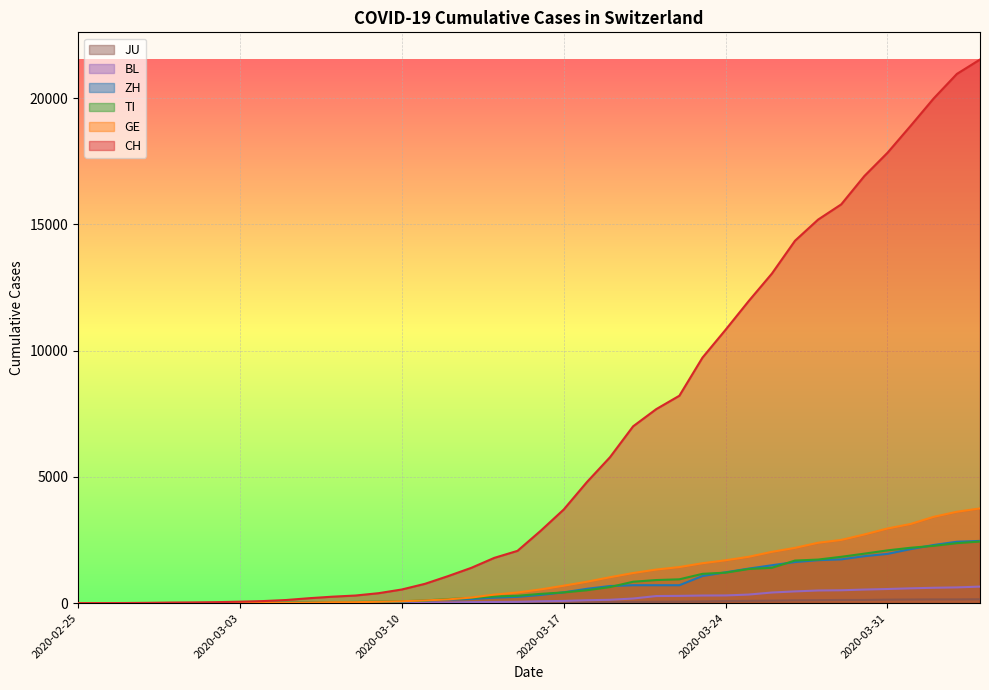

Reading right to left, list all the values displayed in this chart.

CH: 2020-04-04=21535	2020-04-03=20965	2020-04-02=19997	2020-04-01=18908	2020-03-31=17842	2020-03-30=16920	2020-03-29=15798	2020-03-28=15195	2020-03-27=14356	2020-03-26=13054	2020-03-25=11970	2020-03-24=10831	2020-03-23=9727	2020-03-22=8217	2020-03-21=7686	2020-03-20=7005	2020-03-19=5781	2020-03-18=4794	2020-03-17=3710	2020-03-16=2864	2020-03-15=2072	2020-03-14=1795	2020-03-13=1398	2020-03-12=1072	2020-03-11=766	2020-03-10=542	2020-03-09=396	2020-03-08=303	2020-03-07=257	2020-03-06=197	2020-03-05=125	2020-03-04=83	2020-03-03=59	2020-03-02=40	2020-03-01=29	2020-02-29=23	2020-02-28=13	2020-02-27=6	2020-02-26=2	2020-02-25=0
GE: 2020-04-04=3753	2020-04-03=3621	2020-04-02=3420	2020-04-01=3137	2020-03-31=2958	2020-03-30=2721	2020-03-29=2505	2020-03-28=2393	2020-03-27=2190	2020-03-26=2033	2020-03-25=1837	2020-03-24=1699	2020-03-23=1582	2020-03-22=1430	2020-03-21=1331	2020-03-20=1194	2020-03-19=1027	2020-03-18=848	2020-03-17=692	2020-03-16=544	2020-03-15=423	2020-03-14=340	2020-03-13=222	2020-03-12=150	2020-03-11=109	2020-03-10=76	2020-03-09=56	2020-03-08=40	2020-03-07=38	2020-03-06=25	2020-03-05=17	2020-03-04=14	2020-03-03=13	2020-03-02=10	2020-03-01=9	2020-02-29=8	2020-02-28=4	2020-02-27=1	2020-02-26=1	2020-02-25=0
TI: 2020-04-04=2442	2020-04-03=2377	2020-04-02=2271	2020-04-01=2195	2020-03-31=2091	2020-03-30=1962	2020-03-29=1837	2020-03-28=1727	2020-03-27=1688	2020-03-26=1401	2020-03-25=1354	2020-03-24=1209	2020-03-23=1162	2020-03-22=945	2020-03-21=916	2020-03-20=849	2020-03-19=638	2020-03-18=511	2020-03-17=426	2020-03-16=368	2020-03-15=293	2020-03-14=265	2020-03-13=206	2020-03-12=163	2020-03-11=108	2020-03-10=75	2020-03-09=61	2020-03-08=49	2020-03-07=41	2020-03-06=28	2020-03-05=25	2020-03-04=13	2020-03-03=8	2020-03-02=4	2020-03-01=2	2020-02-29=2	2020-02-28=1	2020-02-27=1	2020-02-26=1	2020-02-25=0
ZH: 2020-04-04=2466	2020-04-03=2433	2020-04-02=2305	2020-04-01=2141	2020-03-31=1952	2020-03-30=1861	2020-03-29=1735	2020-03-28=1703	2020-03-27=1629	2020-03-26=1502	2020-03-25=1370	2020-03-24=1223	2020-03-23=1075	2020-03-22=711	2020-03-21=711	2020-03-20=711	2020-03-19=679	2020-03-18=568	2020-03-17=429	2020-03-16=326	2020-03-15=250	2020-03-14=218	2020-03-13=163	2020-03-12=140	2020-03-11=101	2020-03-10=62	2020-03-09=49	2020-03-08=40	2020-03-07=34	2020-03-06=29	2020-03-05=23	2020-03-04=15	2020-03-03=13	2020-03-02=10	2020-03-01=7	2020-02-29=6	2020-02-28=2	2020-02-27=2	2020-02-26=2	2020-02-25=0
BL: 2020-04-04=656	2020-04-03=625	2020-04-02=610	2020-04-01=588	2020-03-31=561	2020-03-30=539	2020-03-29=511	2020-03-28=502	2020-03-27=466	2020-03-26=422	2020-03-25=341	2020-03-24=306	2020-03-23=302	2020-03-22=289	2020-03-21=282	2020-03-20=184	2020-03-19=134	2020-03-18=116	2020-03-17=89	2020-03-16=76	2020-03-15=54	2020-03-14=47	2020-03-13=42	2020-03-12=26	2020-03-11=26	2020-03-10=22	2020-03-09=20	2020-03-08=19	2020-03-07=15	2020-03-06=6	2020-03-05=6	2020-03-04=2	2020-03-03=2	2020-03-02=2	2020-03-01=2	2020-02-29=2	2020-02-28=1	2020-02-27=0	2020-02-26=0	2020-02-25=0
JU: 2020-04-04=154	2020-04-03=149	2020-04-02=149	2020-04-01=145	2020-03-31=140	2020-03-30=128	2020-03-29=127	2020-03-28=119	2020-03-27=114	2020-03-26=100	2020-03-25=92	2020-03-24=82	2020-03-23=69	2020-03-22=61	2020-03-21=54	2020-03-20=44	2020-03-19=36	2020-03-18=32	2020-03-17=29	2020-03-16=25	2020-03-15=19	2020-03-14=18	2020-03-13=17	2020-03-12=12	2020-03-11=7	2020-03-10=7	2020-03-09=7	2020-03-08=5	2020-03-07=5	2020-03-06=4	2020-03-05=4	2020-03-04=2	2020-03-03=2	2020-03-02=1	2020-03-01=1	2020-02-29=1	2020-02-28=1	2020-02-27=1	2020-02-26=0	2020-02-25=0